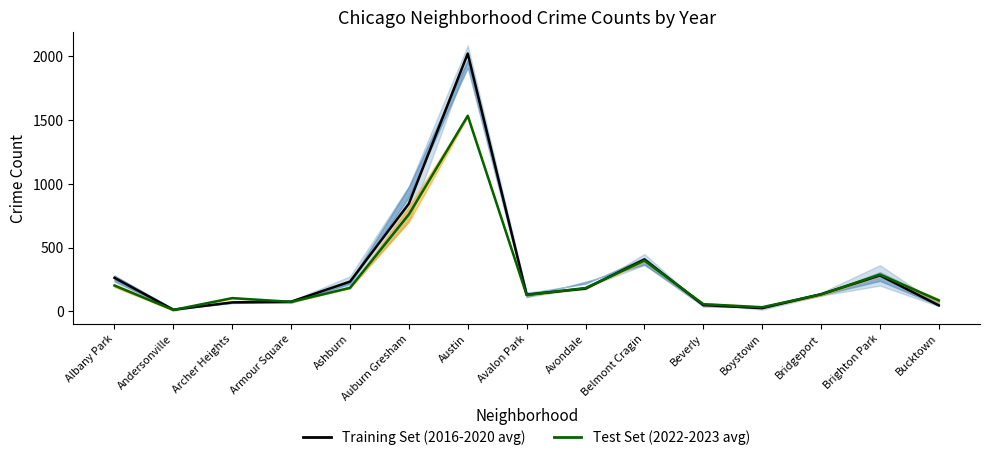

What is the spread (max minus min) of values at Ashburn?

49.5